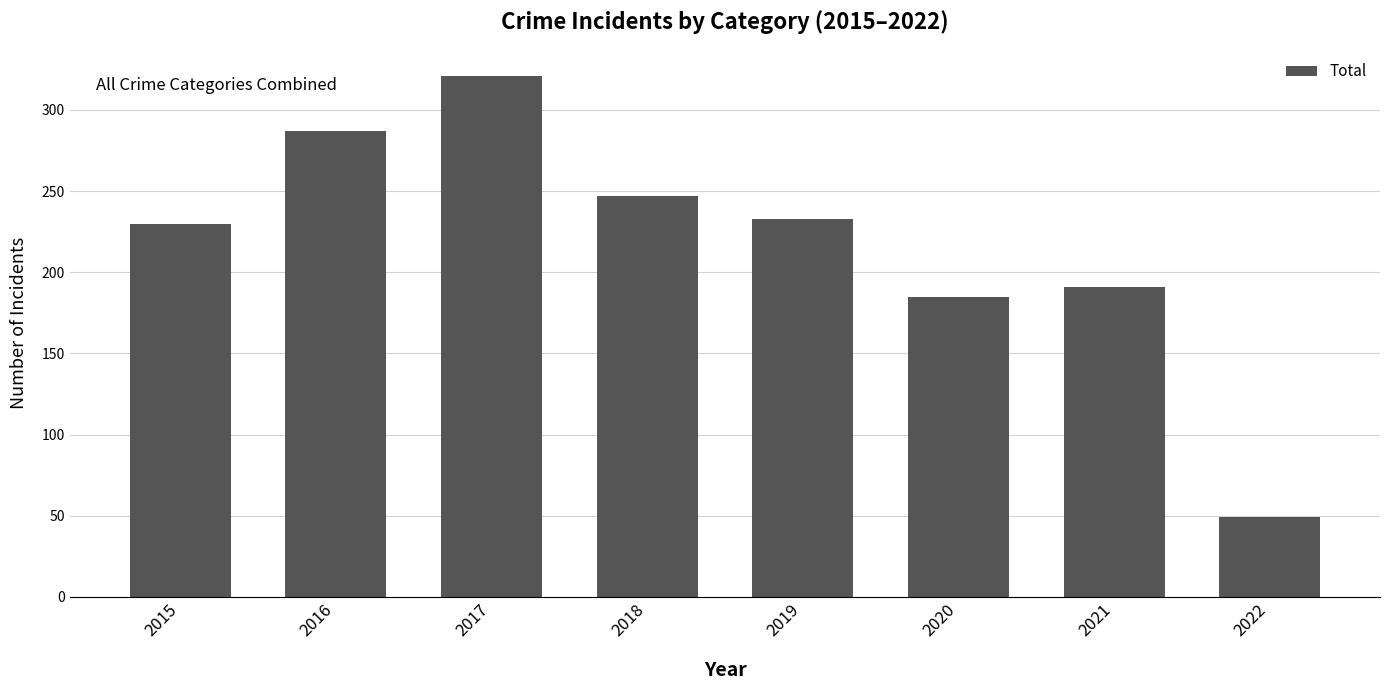

Reading right to left, what are all the values shown in this chart?

49	191	185	233	247	321	287	230